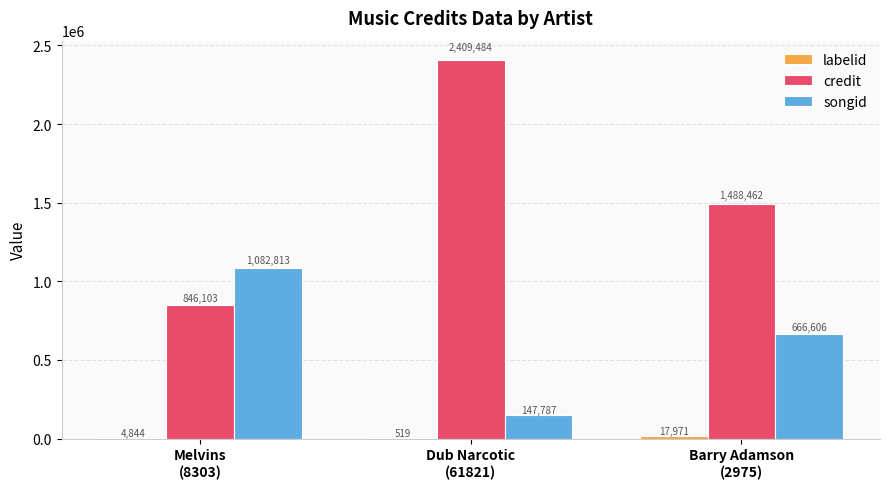

Which series has the largest total across all categories?

credit